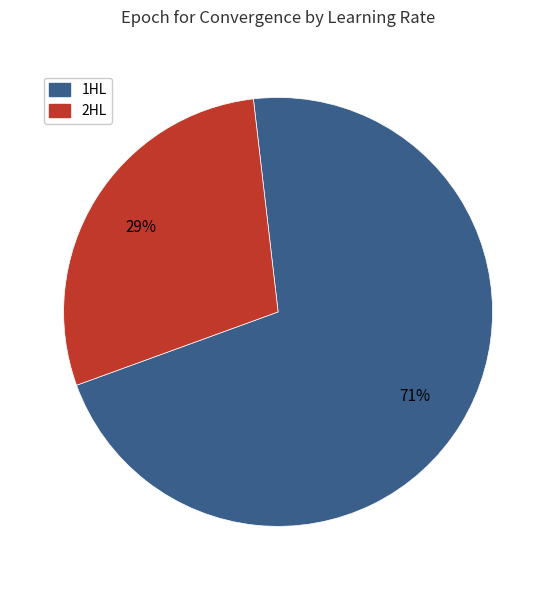

Count the number of slices in the pie.

2